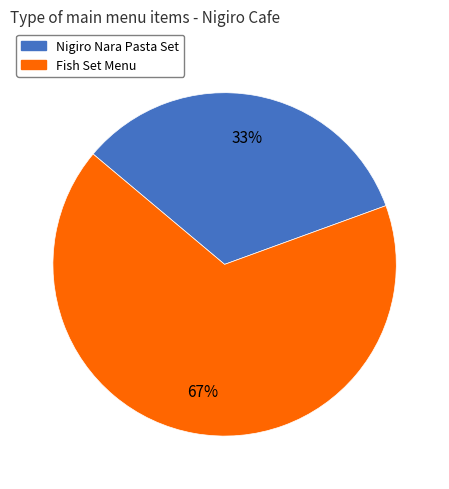

The Nigiro Nara Pasta Set slice represents 33% of the pie. True or false?

True